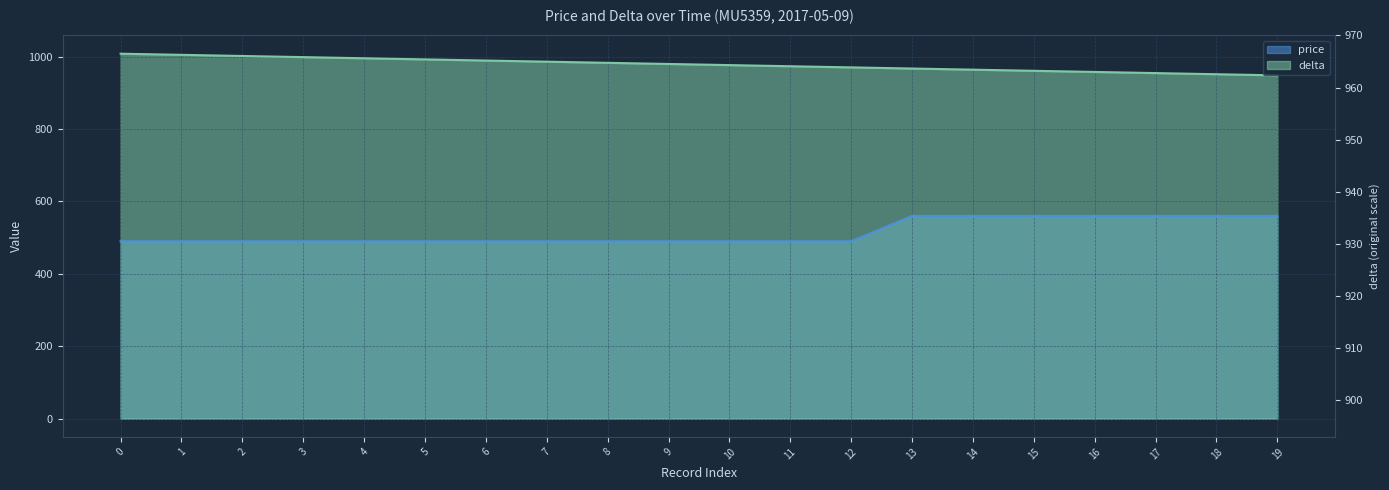

List the labels in order of delta value, smallest first.

19, 18, 17, 16, 15, 14, 13, 12, 11, 10, 9, 8, 7, 6, 5, 4, 3, 2, 1, 0